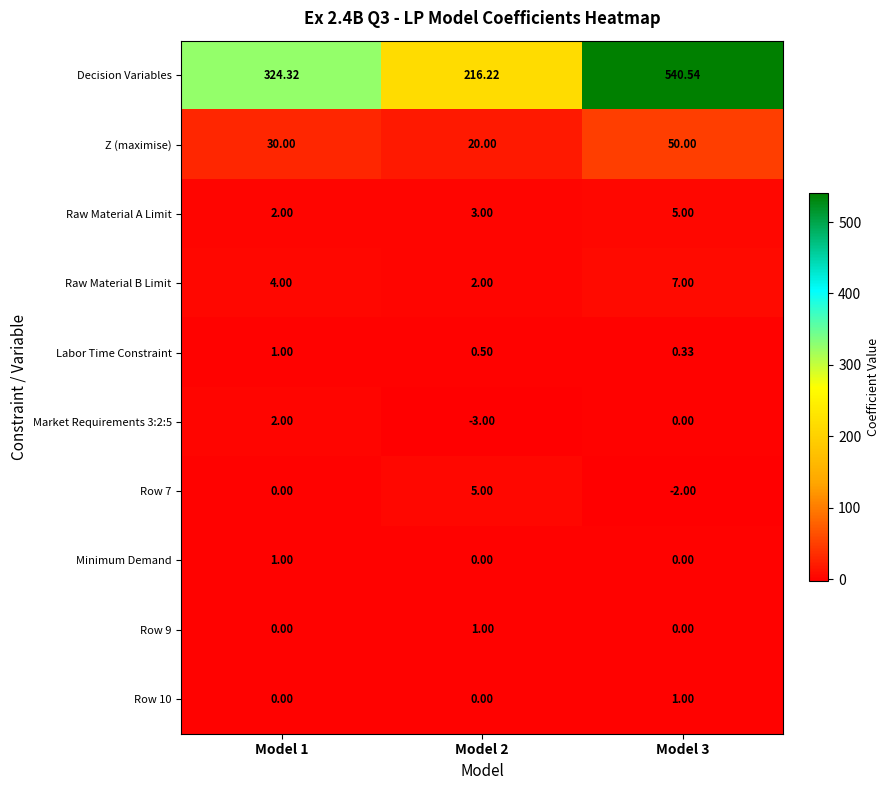

Is the value of Z (maximise) at Model 3 greater than the value of Raw Material B Limit at Model 3?

Yes